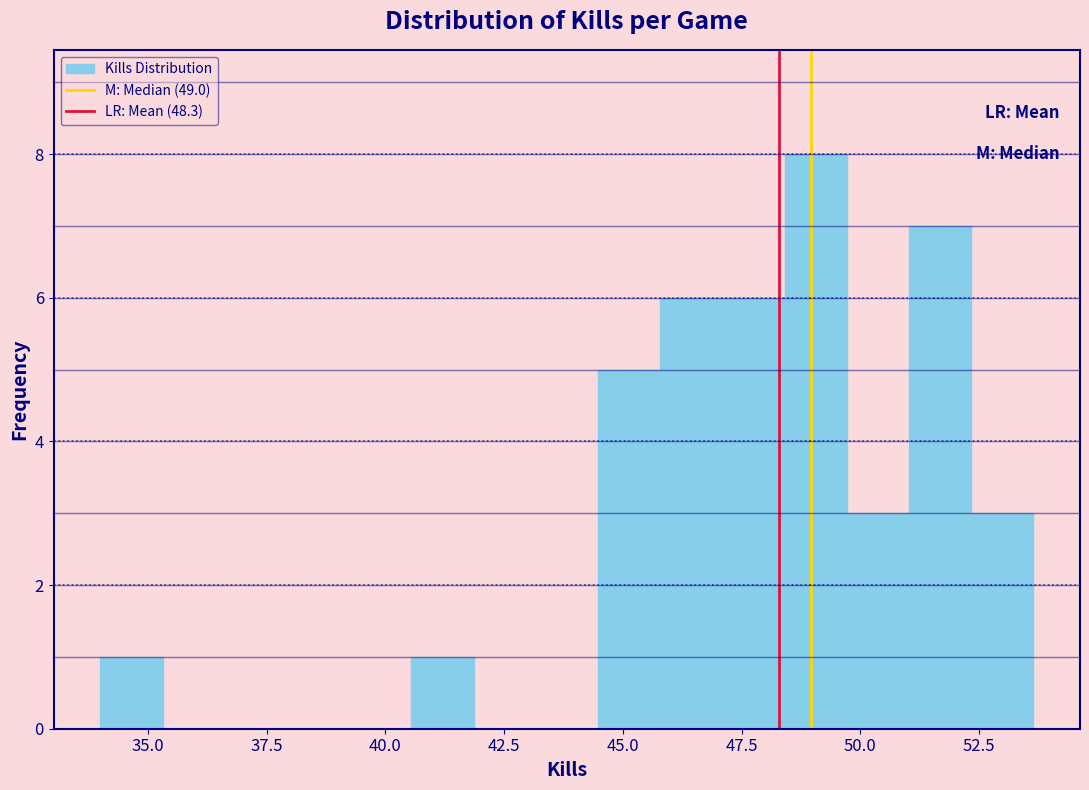

Around what value on the x-axis is the tallest bar? Give the approximate position of its centre, as read against the axis.

49.0